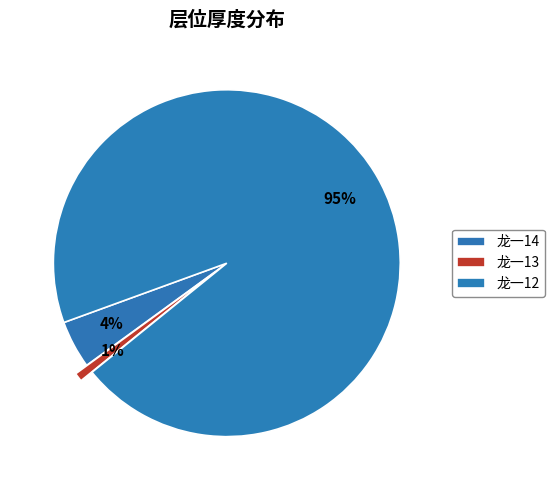

What is the change in value from 龙一14 to 龙一12?

+1370.1